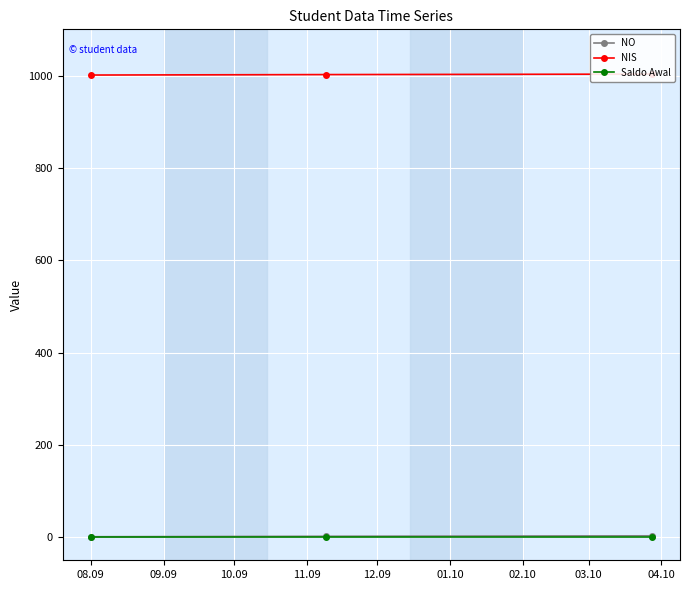

What is the spread (max minus min) of values at 10.09?

1003